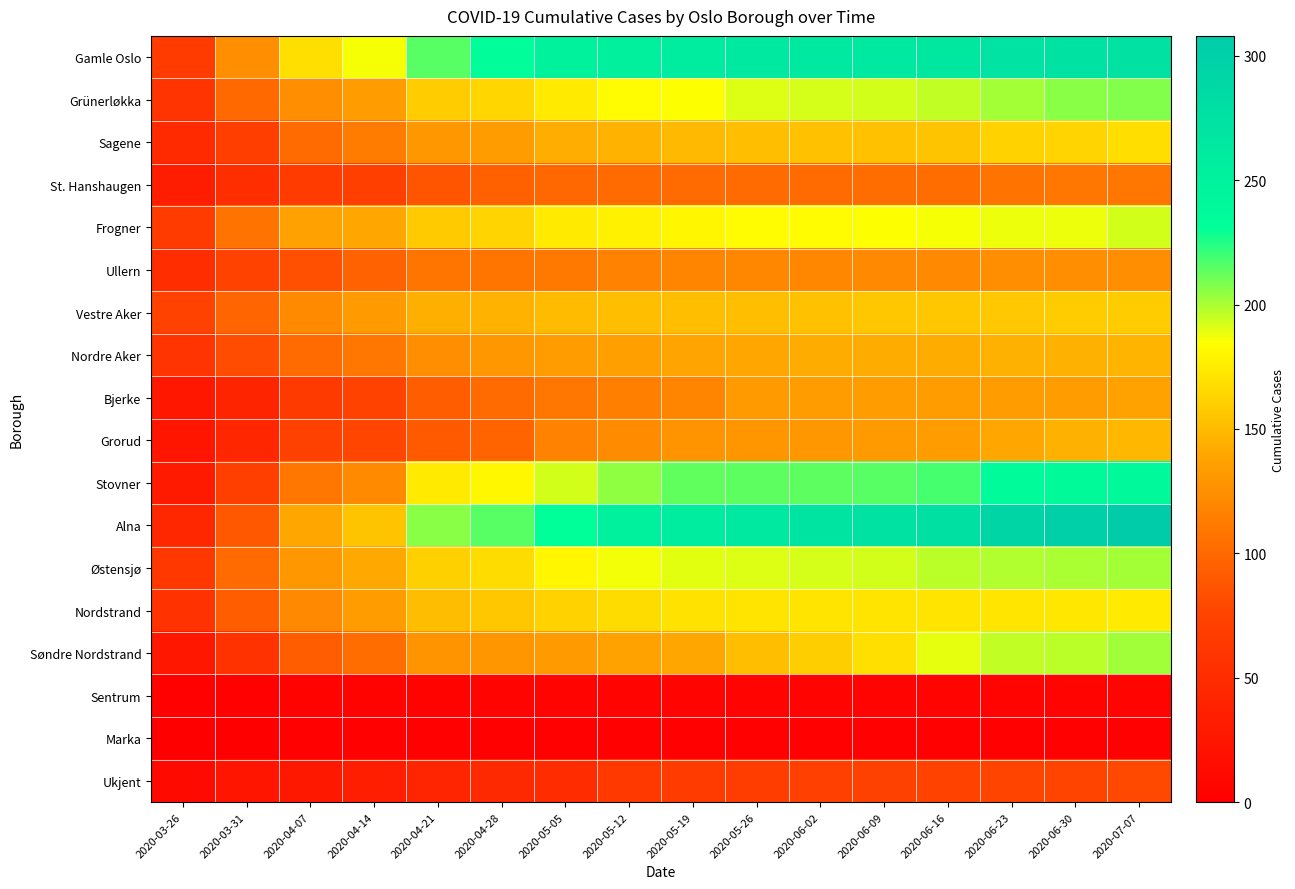

Reading left to right, extract all data points from this chart.

Gamle Oslo: 2020-03-26=67	2020-03-31=124	2020-04-07=169	2020-04-14=186	2020-04-21=215	2020-04-28=233	2020-05-05=248	2020-05-12=253	2020-05-19=259	2020-05-26=264	2020-06-02=264	2020-06-09=264	2020-06-16=266	2020-06-23=272	2020-06-30=274	2020-07-07=275
Grünerløkka: 2020-03-26=59	2020-03-31=101	2020-04-07=125	2020-04-14=133	2020-04-21=159	2020-04-28=164	2020-05-05=174	2020-05-12=183	2020-05-19=185	2020-05-26=191	2020-06-02=192	2020-06-09=193	2020-06-16=196	2020-06-23=201	2020-06-30=206	2020-07-07=207
Sagene: 2020-03-26=47	2020-03-31=70	2020-04-07=102	2020-04-14=113	2020-04-21=130	2020-04-28=133	2020-05-05=143	2020-05-12=146	2020-05-19=149	2020-05-26=152	2020-06-02=153	2020-06-09=153	2020-06-16=155	2020-06-23=162	2020-06-30=163	2020-07-07=168
St. Hanshaugen: 2020-03-26=33	2020-03-31=52	2020-04-07=67	2020-04-14=71	2020-04-21=87	2020-04-28=95	2020-05-05=100	2020-05-12=102	2020-05-19=102	2020-05-26=102	2020-06-02=102	2020-06-09=103	2020-06-16=103	2020-06-23=107	2020-06-30=110	2020-07-07=109
Frogner: 2020-03-26=67	2020-03-31=107	2020-04-07=136	2020-04-14=140	2020-04-21=158	2020-04-28=163	2020-05-05=174	2020-05-12=178	2020-05-19=180	2020-05-26=183	2020-06-02=183	2020-06-09=185	2020-06-16=186	2020-06-23=188	2020-06-30=188	2020-07-07=193
Ullern: 2020-03-26=51	2020-03-31=75	2020-04-07=84	2020-04-14=96	2020-04-21=108	2020-04-28=108	2020-05-05=111	2020-05-12=117	2020-05-19=118	2020-05-26=120	2020-06-02=120	2020-06-09=121	2020-06-16=121	2020-06-23=124	2020-06-30=124	2020-07-07=125
Vestre Aker: 2020-03-26=75	2020-03-31=98	2020-04-07=122	2020-04-14=132	2020-04-21=144	2020-04-28=146	2020-05-05=150	2020-05-12=152	2020-05-19=152	2020-05-26=152	2020-06-02=153	2020-06-09=156	2020-06-16=156	2020-06-23=157	2020-06-30=159	2020-07-07=159
Nordre Aker: 2020-03-26=59	2020-03-31=82	2020-04-07=102	2020-04-14=110	2020-04-21=125	2020-04-28=130	2020-05-05=133	2020-05-12=135	2020-05-19=138	2020-05-26=140	2020-06-02=142	2020-06-09=142	2020-06-16=142	2020-06-23=145	2020-06-30=145	2020-07-07=147
Bjerke: 2020-03-26=26	2020-03-31=41	2020-04-07=66	2020-04-14=75	2020-04-21=93	2020-04-28=102	2020-05-05=109	2020-05-12=115	2020-05-19=118	2020-05-26=132	2020-06-02=134	2020-06-09=134	2020-06-16=134	2020-06-23=134	2020-06-30=134	2020-07-07=137
Grorud: 2020-03-26=24	2020-03-31=43	2020-04-07=73	2020-04-14=77	2020-04-21=91	2020-04-28=97	2020-05-05=117	2020-05-12=123	2020-05-19=128	2020-05-26=129	2020-06-02=130	2020-06-09=132	2020-06-16=133	2020-06-23=140	2020-06-30=145	2020-07-07=148
Stovner: 2020-03-26=30	2020-03-31=71	2020-04-07=109	2020-04-14=122	2020-04-21=174	2020-04-28=181	2020-05-05=193	2020-05-12=205	2020-05-19=213	2020-05-26=214	2020-06-02=214	2020-06-09=215	2020-06-16=218	2020-06-23=236	2020-06-30=238	2020-07-07=240
Alna: 2020-03-26=45	2020-03-31=90	2020-04-07=140	2020-04-14=155	2020-04-21=206	2020-04-28=215	2020-05-05=232	2020-05-12=252	2020-05-19=259	2020-05-26=264	2020-06-02=271	2020-06-09=274	2020-06-16=277	2020-06-23=294	2020-06-30=301	2020-07-07=308
Østensjø: 2020-03-26=63	2020-03-31=102	2020-04-07=130	2020-04-14=141	2020-04-21=161	2020-04-28=167	2020-05-05=180	2020-05-12=187	2020-05-19=190	2020-05-26=191	2020-06-02=192	2020-06-09=193	2020-06-16=197	2020-06-23=199	2020-06-30=200	2020-07-07=201
Nordstrand: 2020-03-26=56	2020-03-31=93	2020-04-07=121	2020-04-14=133	2020-04-21=151	2020-04-28=156	2020-05-05=162	2020-05-12=167	2020-05-19=170	2020-05-26=171	2020-06-02=171	2020-06-09=171	2020-06-16=171	2020-06-23=172	2020-06-30=173	2020-07-07=174
Søndre Nordstrand: 2020-03-26=26	2020-03-31=56	2020-04-07=93	2020-04-14=103	2020-04-21=127	2020-04-28=129	2020-05-05=132	2020-05-12=137	2020-05-19=139	2020-05-26=152	2020-06-02=160	2020-06-09=169	2020-06-16=189	2020-06-23=196	2020-06-30=197	2020-07-07=202
Sentrum: 2020-03-26=3	2020-03-31=3	2020-04-07=4	2020-04-14=4	2020-04-21=4	2020-04-28=5	2020-05-05=5	2020-05-12=5	2020-05-19=6	2020-05-26=6	2020-06-02=6	2020-06-09=6	2020-06-16=6	2020-06-23=6	2020-06-30=6	2020-07-07=6
Marka: 2020-03-26=0	2020-03-31=1	2020-04-07=2	2020-04-14=2	2020-04-21=2	2020-04-28=2	2020-05-05=2	2020-05-12=2	2020-05-19=2	2020-05-26=2	2020-06-02=2	2020-06-09=2	2020-06-16=2	2020-06-23=2	2020-06-30=2	2020-07-07=2
Ukjent: 2020-03-26=12	2020-03-31=24	2020-04-07=28	2020-04-14=34	2020-04-21=42	2020-04-28=46	2020-05-05=50	2020-05-12=64	2020-05-19=67	2020-05-26=69	2020-06-02=72	2020-06-09=73	2020-06-16=74	2020-06-23=76	2020-06-30=76	2020-07-07=80